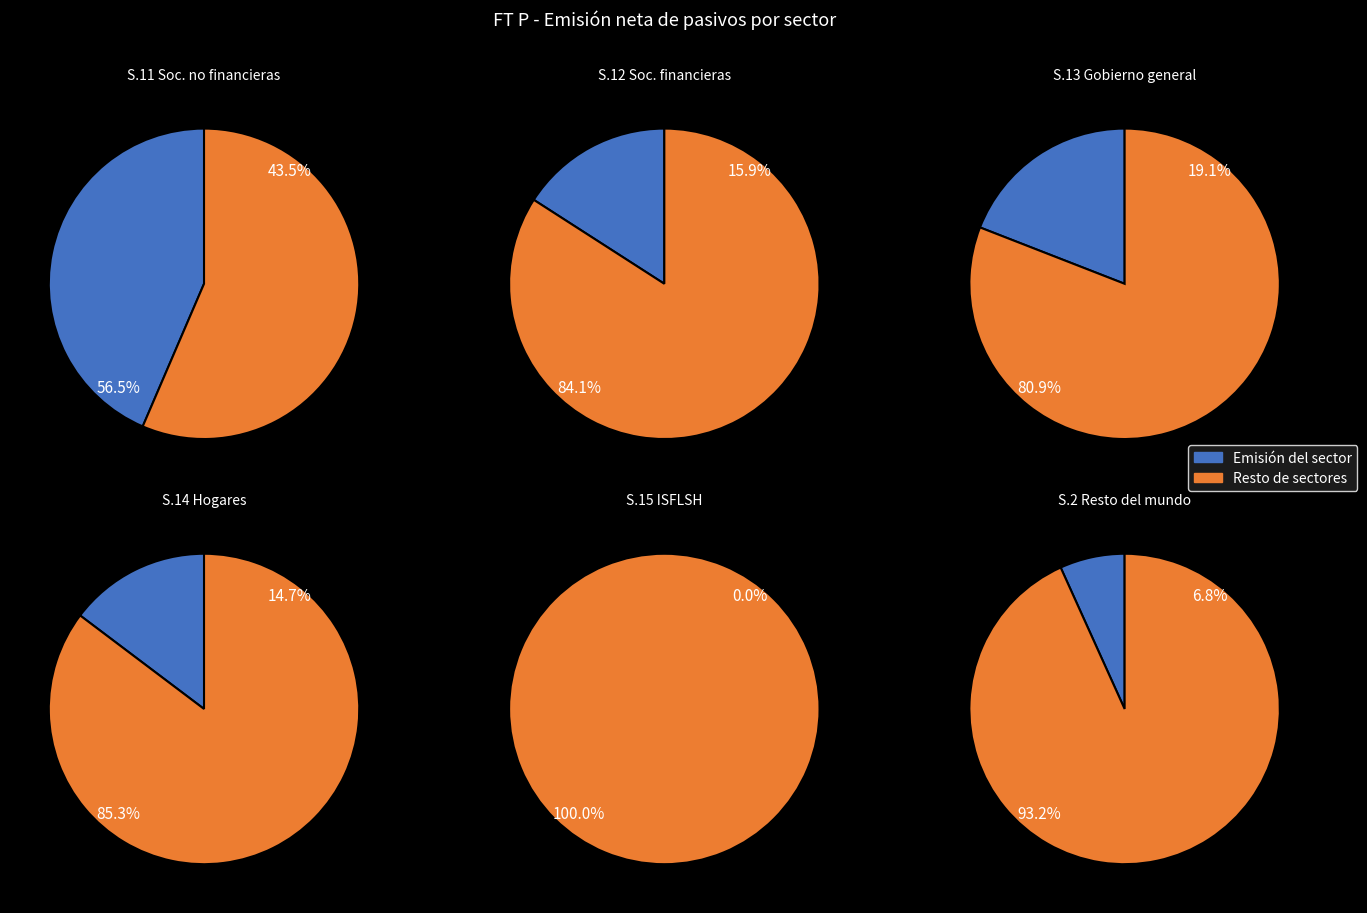

Is S.13 - Gobierno general the majority of the pie?

No